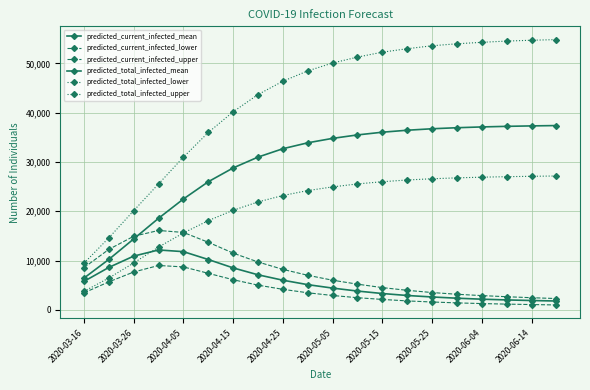

How many data points does each series have?

20